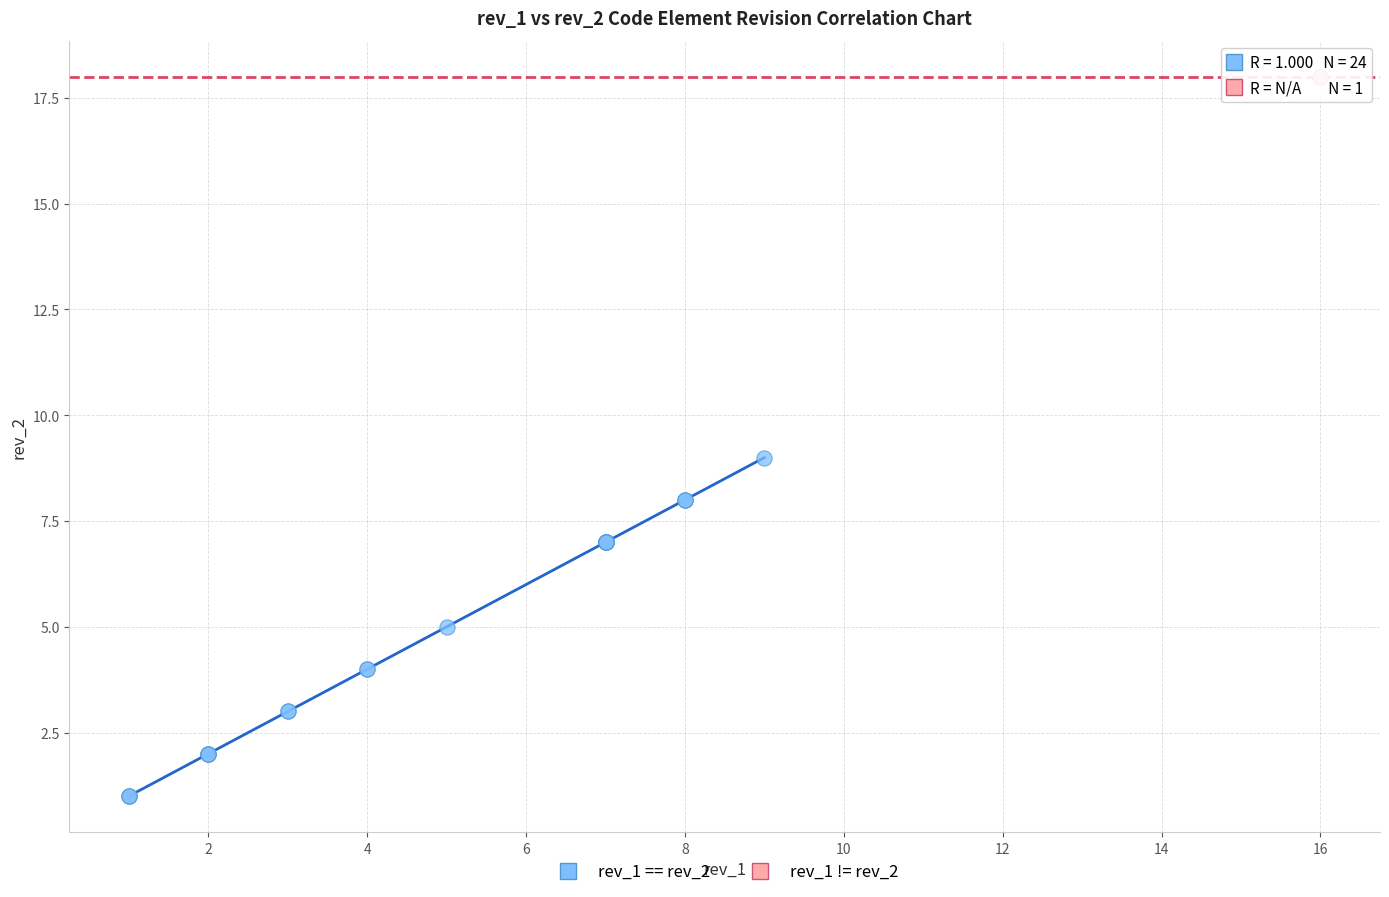

What are all the series names shown in the legend?

rev_1 == rev_2, rev_1 != rev_2